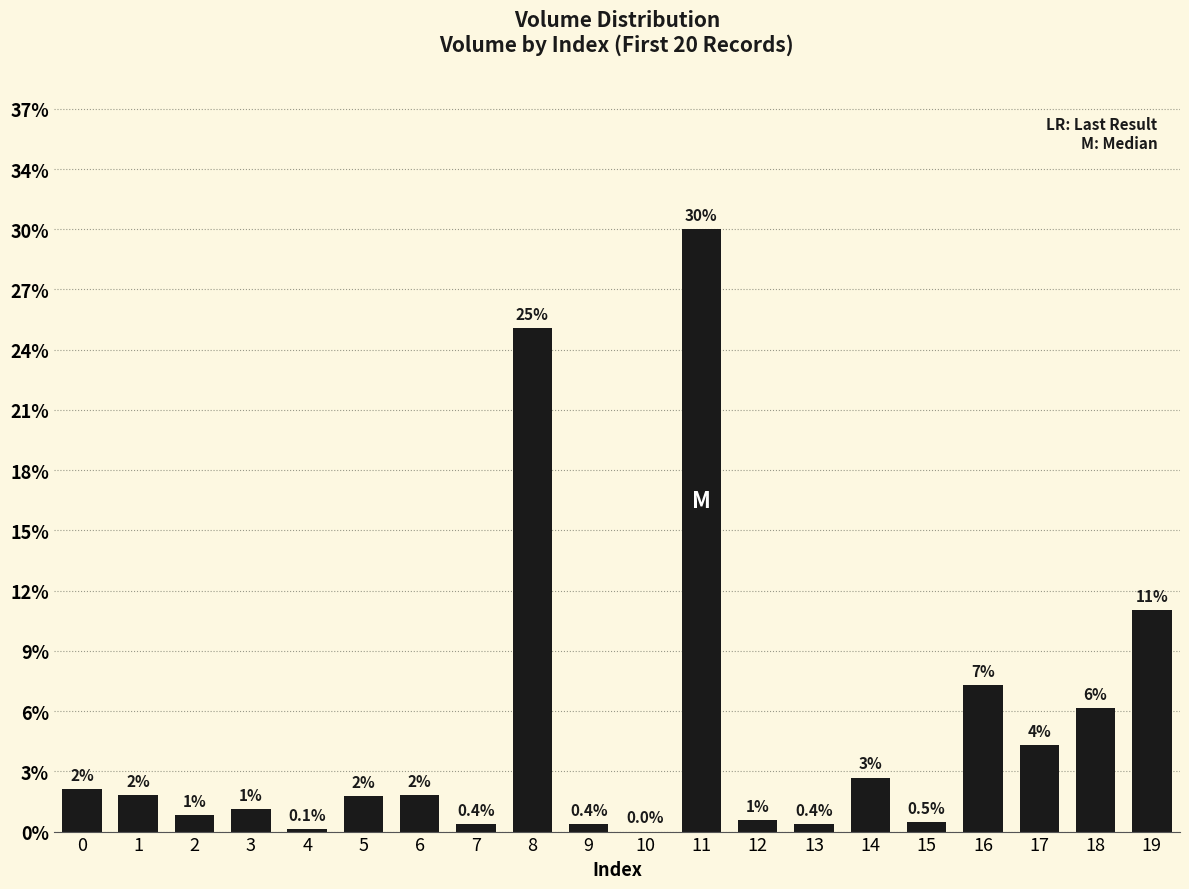

Read the value at 11.

30.5